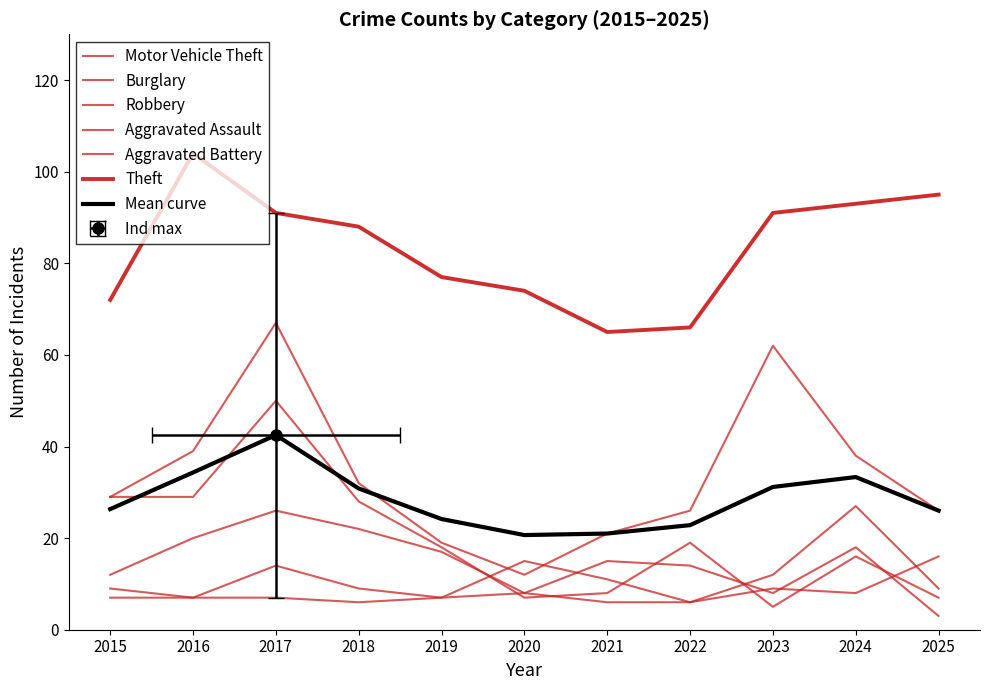

What is the approximate value of Robbery at 2018?

22